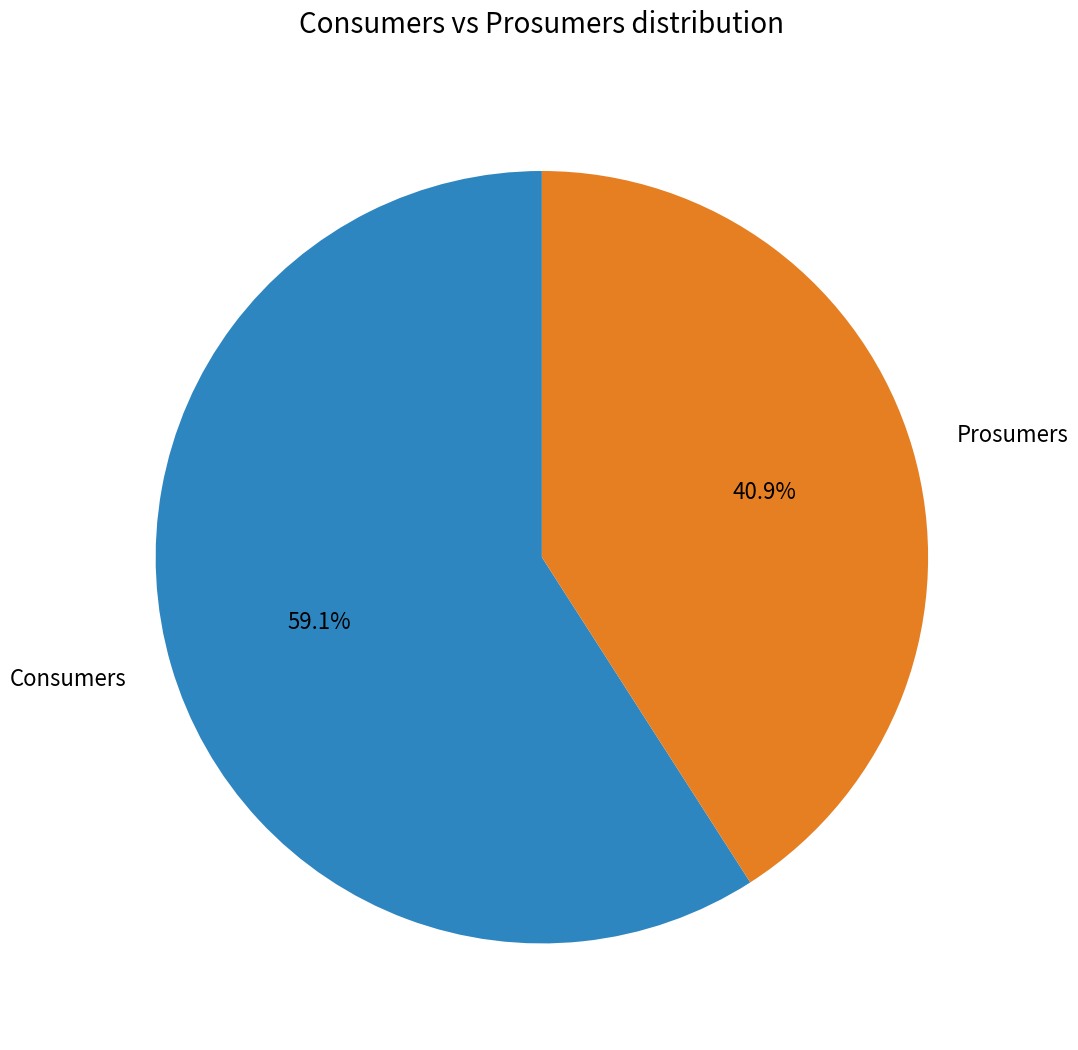

To the nearest percent, what is the average slice percentage?

50%